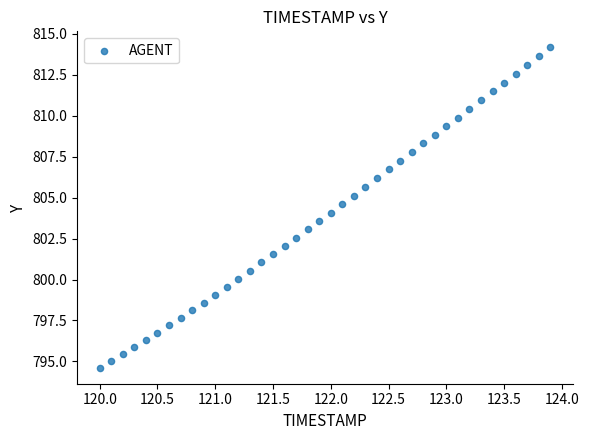

What is the range of Y values (max minus min)?

19.6